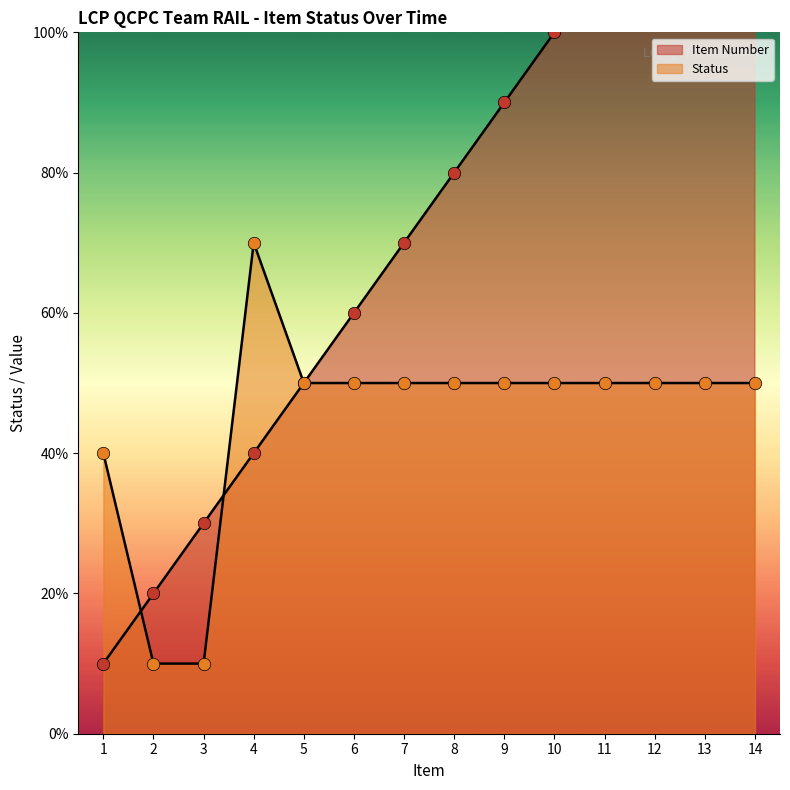

Which series has the largest Y range (max minus min)?

Item Number